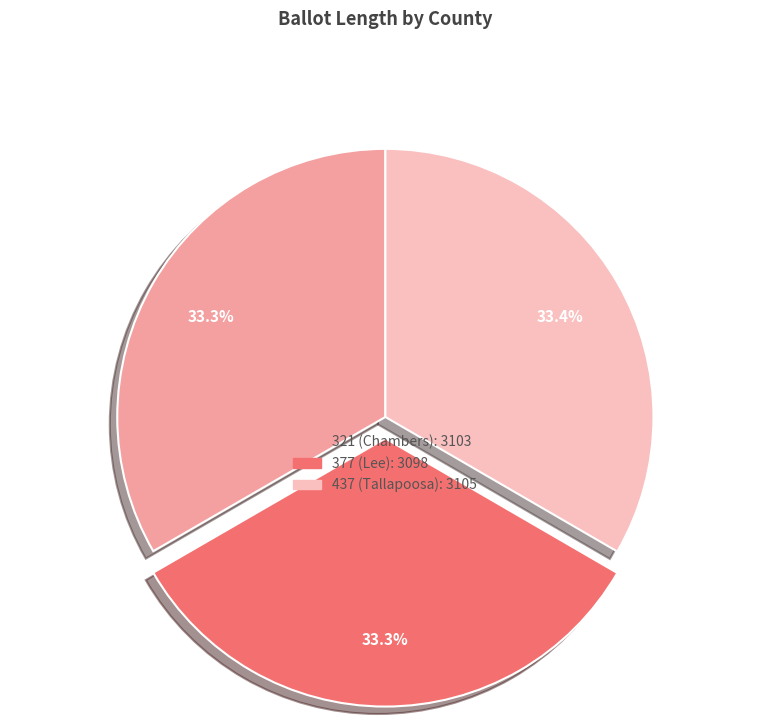

What is the ratio of the value at 437 (Tallapoosa) to the value at 377 (Lee)?

1.0